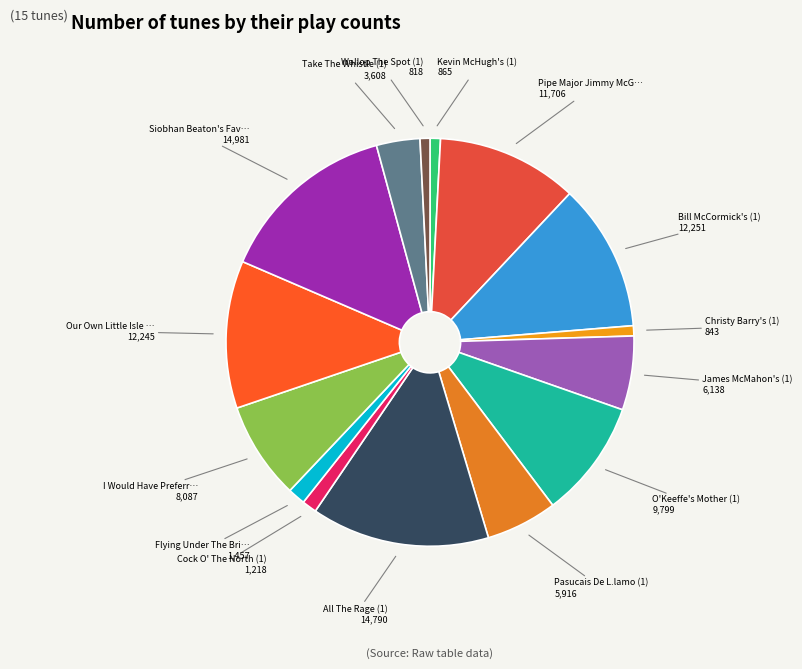

To the nearest percent, what is the difference between the largest and smallest slice percentages?

14%